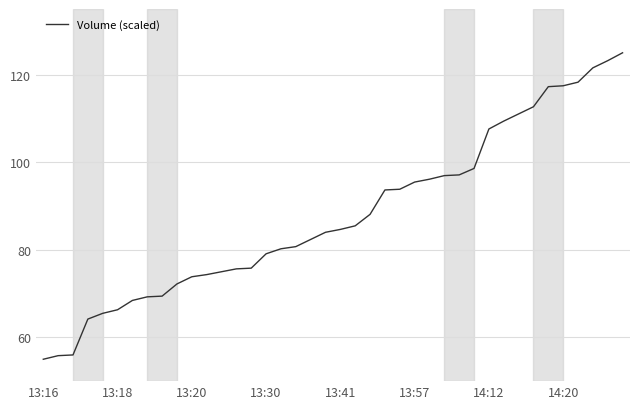

What is the difference between the maximum and minimum values?

70.0